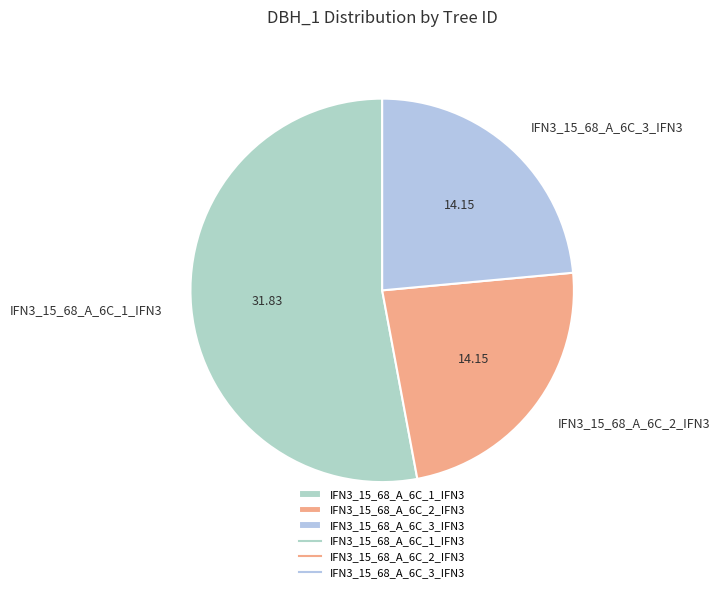

What is the ratio of the value at IFN3_15_68_A_6C_2_IFN3 to the value at IFN3_15_68_A_6C_1_IFN3?

0.4